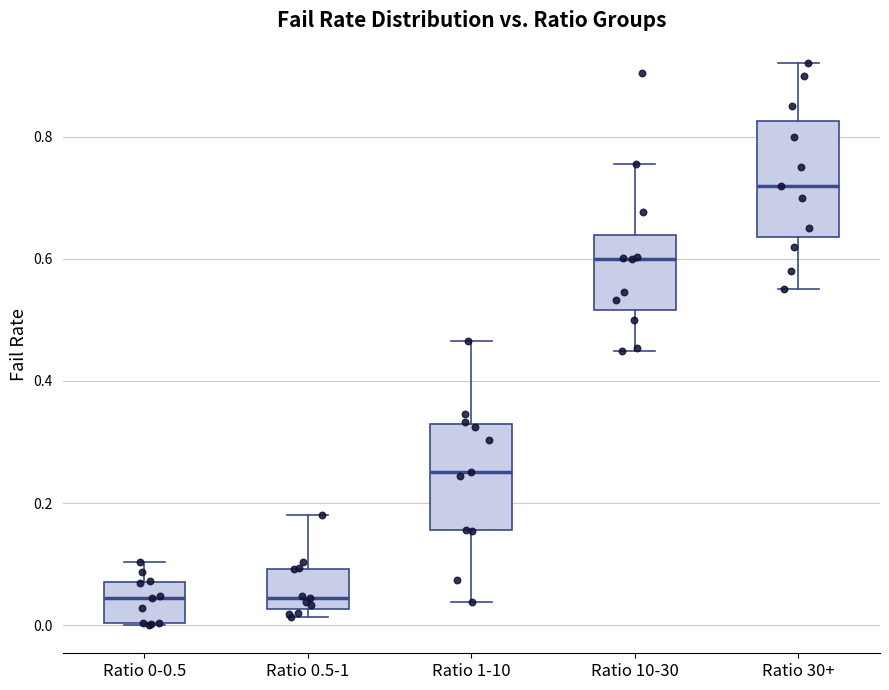

Reading left to right, read every box against the y-axis: the position of its median line, the range the box covers, and the ends of its whiskers. The values are not printed on the chart, so give them approximately, as read against the axis.

Ratio 0-0.5: median 0.04, box 0.00 to 0.08, whiskers 0.00 to 0.10
Ratio 0.5-1: median 0.04, box 0.02 to 0.10, whiskers 0.02 (just below the box's lower edge) to 0.18
Ratio 1-10: median 0.26, box 0.16 to 0.32, whiskers 0.04 to 0.46
Ratio 10-30: median 0.60, box 0.52 to 0.64, whiskers 0.44 to 0.76
Ratio 30+: median 0.72, box 0.64 to 0.82, whiskers 0.56 to 0.92